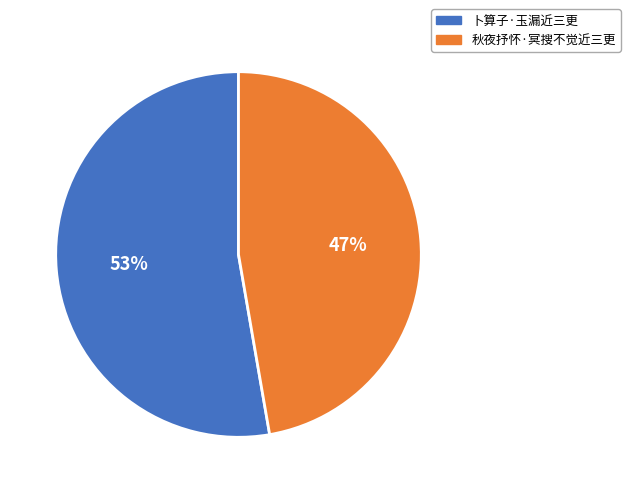

What is the largest slice in the pie chart?

卜算子·玉漏近三更